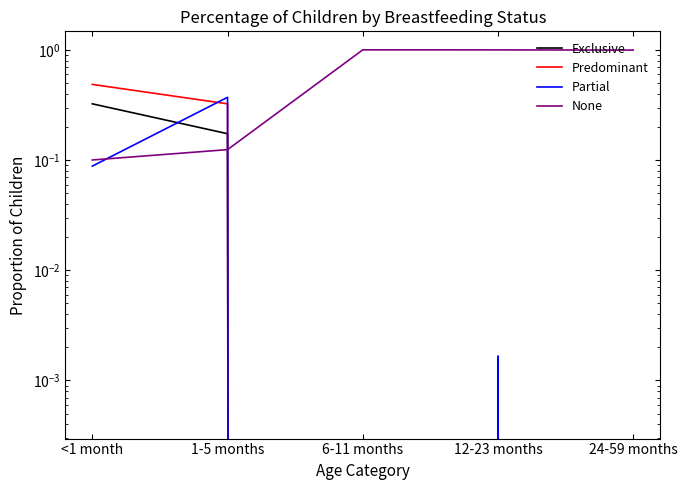

Which series has the largest range (max minus min)?

None